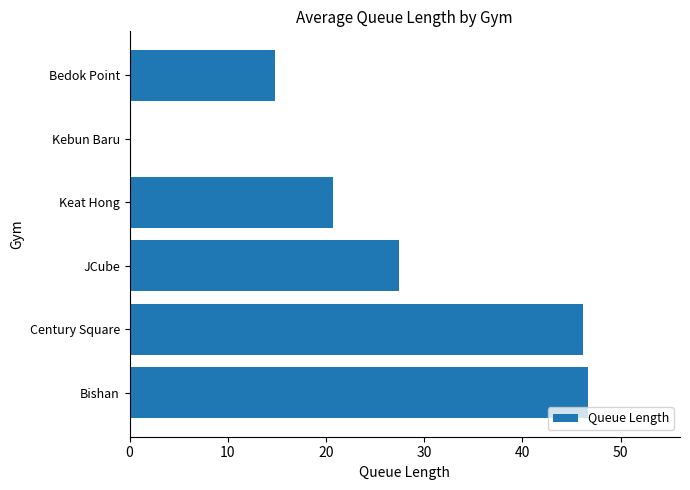

Reading top to bottom, extract all data points from this chart.

Bedok Point=14.9	Kebun Baru=0.1	Keat Hong=20.7	JCube=27.4	Century Square=46.1	Bishan=46.7